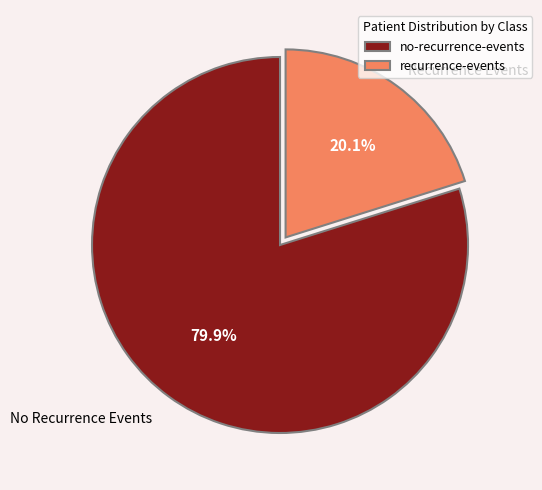

Count the number of slices in the pie.

2